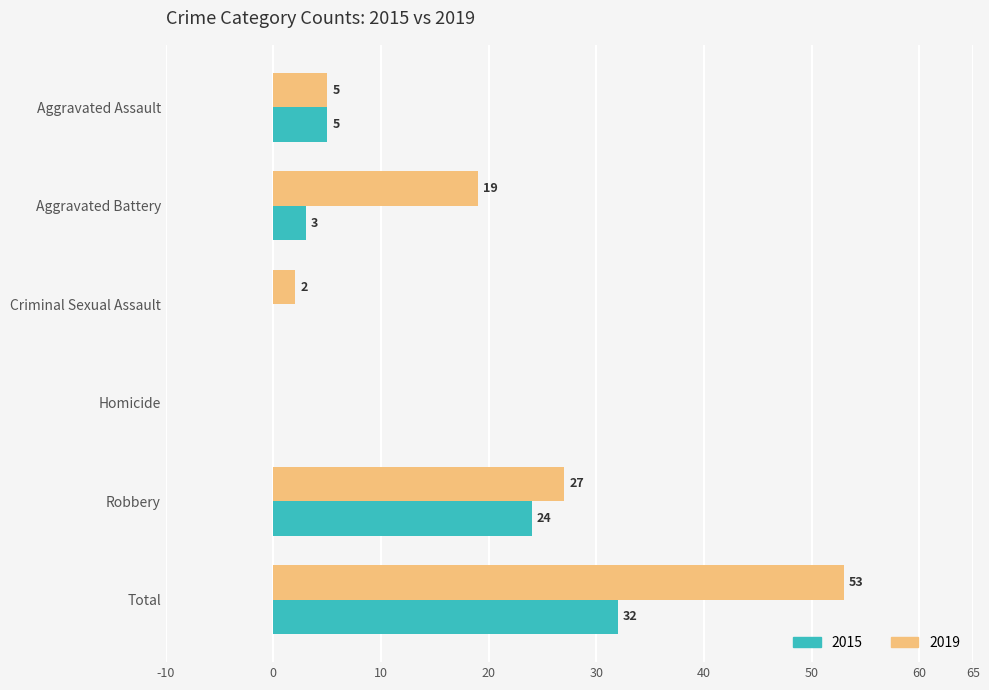

Count the number of categories in the chart.

6